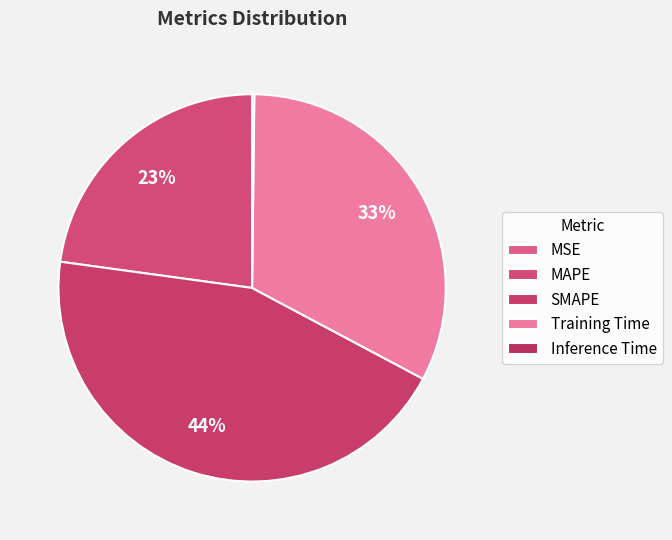

To the nearest percent, what is the difference between the Training Time and SMAPE slice percentages?

12%